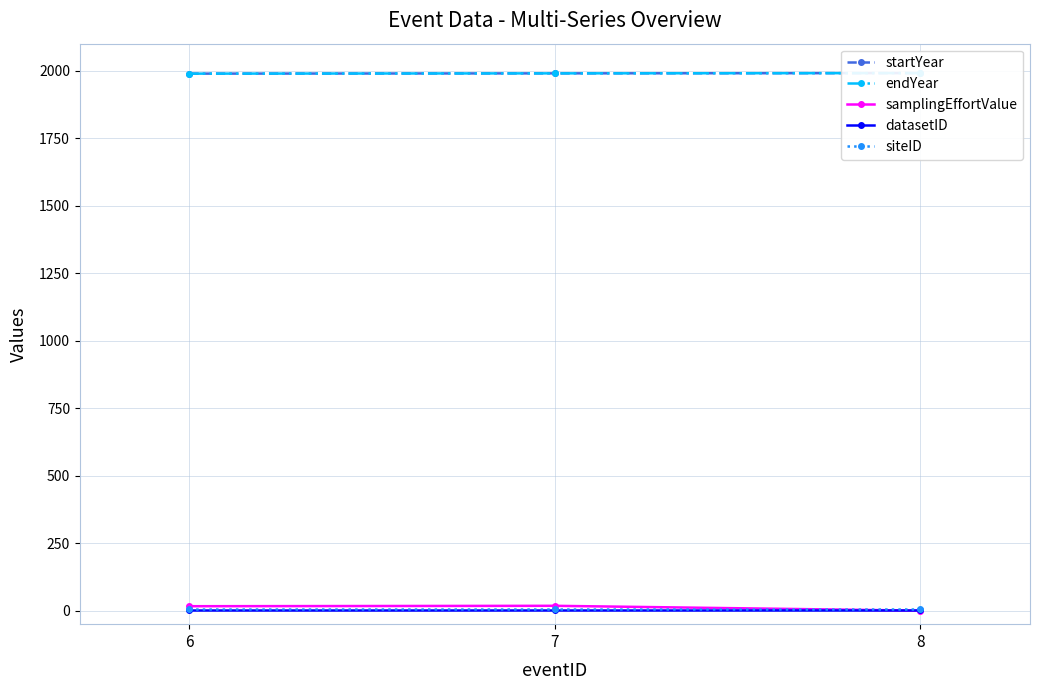

Reading left to right, transcribe all the data shown in this chart.

startYear: 6=1989.0	7=1990.0	8=1991.0
endYear: 6=1989.0	7=1990.0	8=1991.0
samplingEffortValue: 6=16.5	7=18.0	8=0.0
datasetID: 6=3.0	7=3.0	8=3.0
siteID: 6=6.0	7=6.0	8=6.0